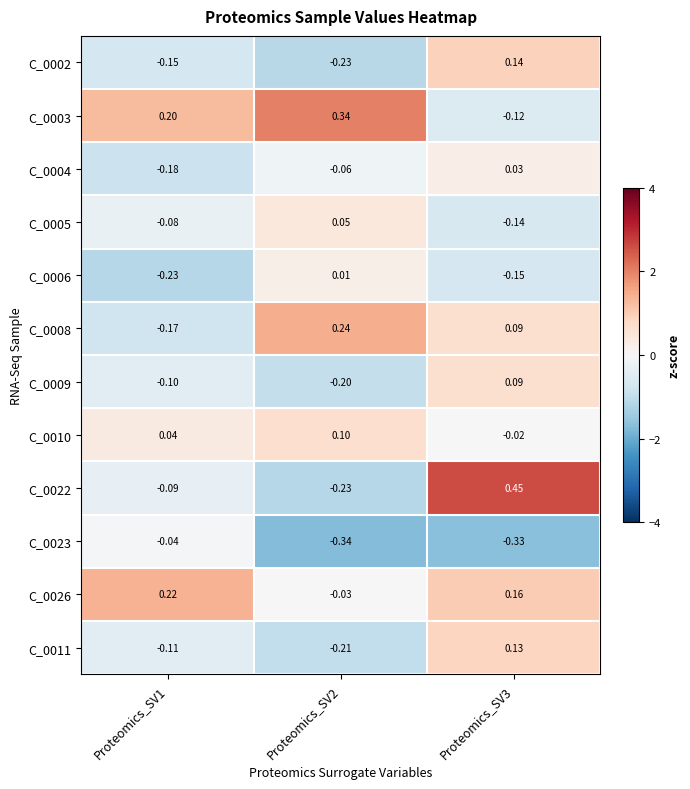

List the series in order of their peak value, lowest first.

C_0023, C_0006, C_0004, C_0005, C_0009, C_0010, C_0011, C_0002, C_0026, C_0008, C_0003, C_0022